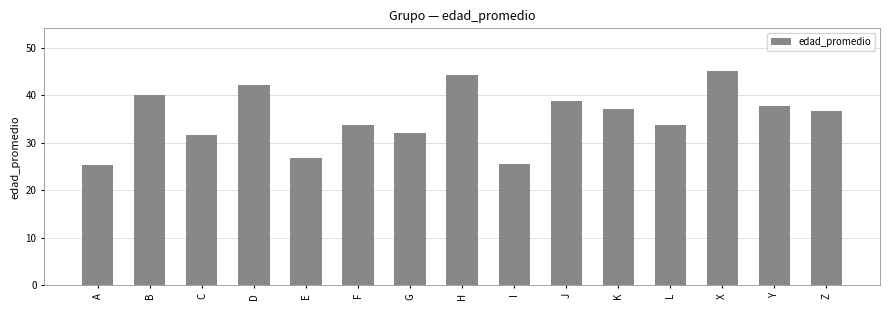

What is the label of the 7th bar from the right?

I